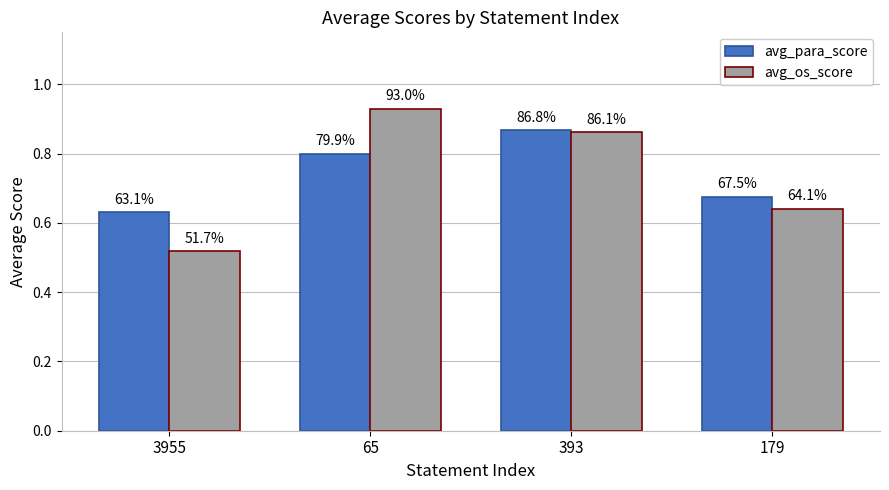

Which series has the largest total across all categories?

avg_para_score